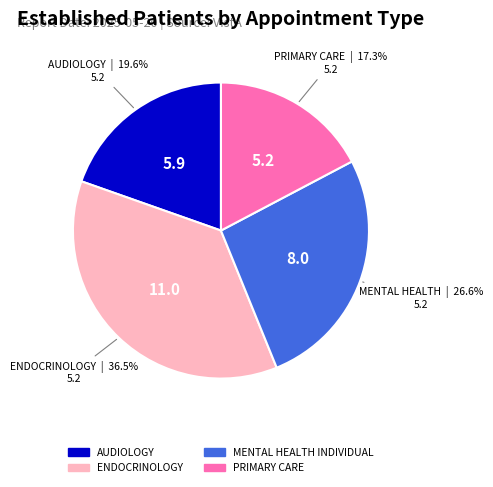

Is there any slice that represents more than half of the pie?

No